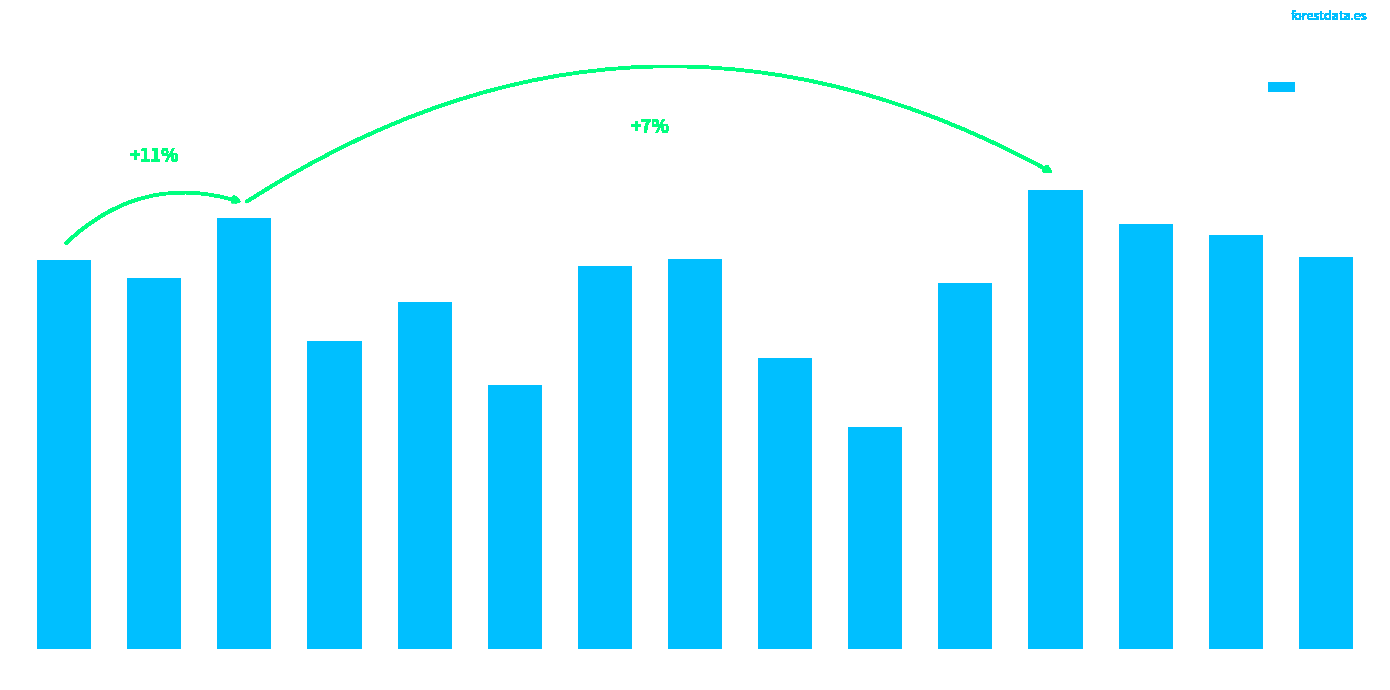

Which label corresponds to the smallest value in the chart?

010